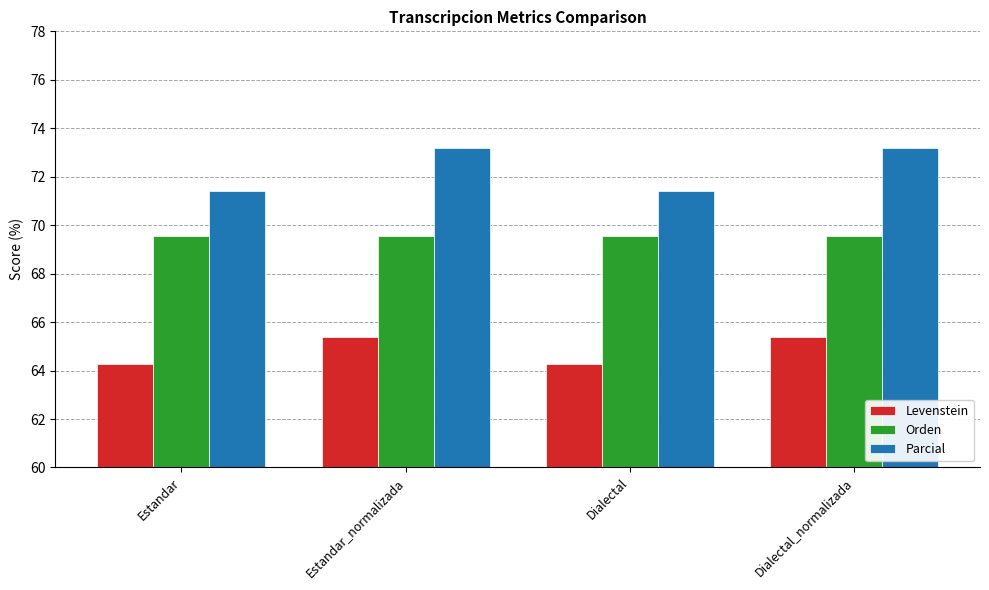

What is the minimum value shown in the chart?

64.3